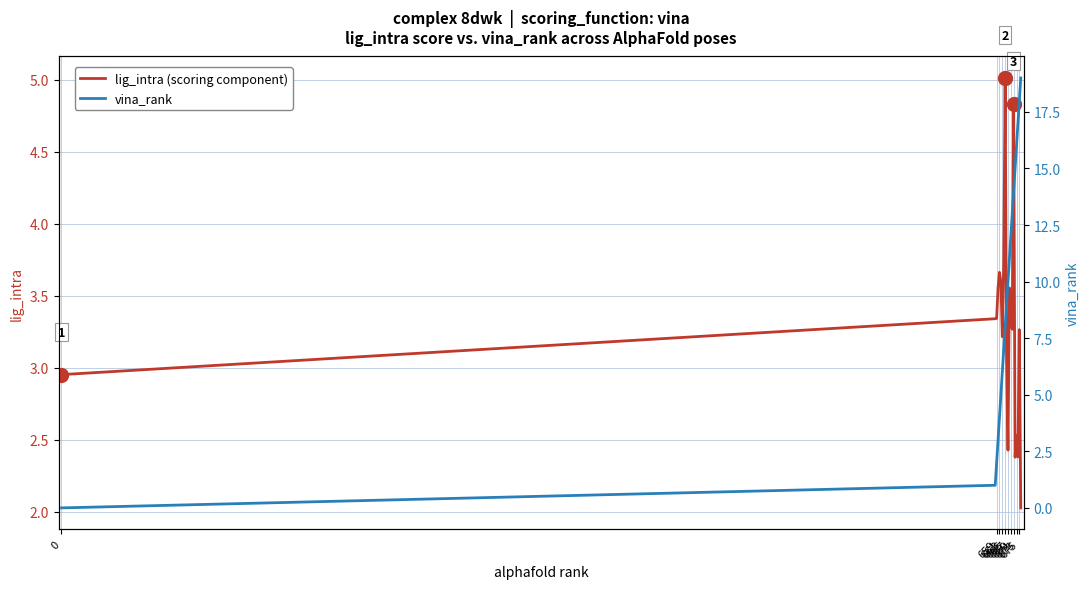

Between 0 and 667, which series saw the biggest shift?

vina_rank